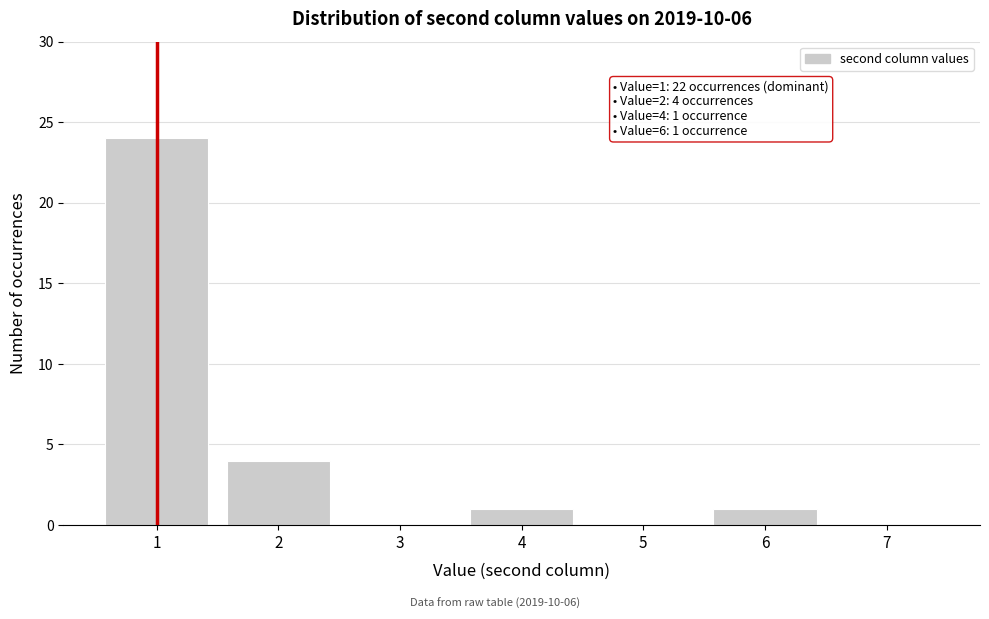

Reading left to right, transcribe all the data shown in this chart.

1=24	2=4	3=0	4=1	5=0	6=1	7=0